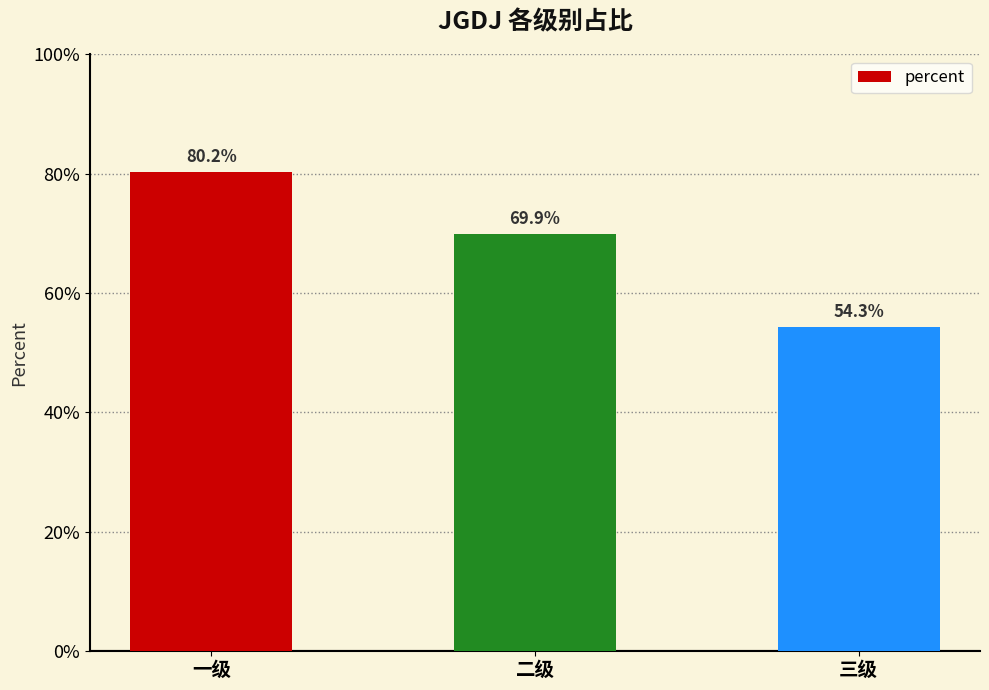

Are the bars horizontal?

No